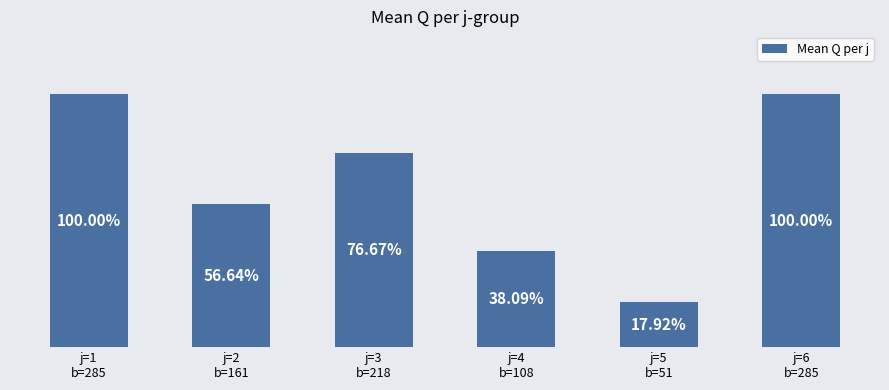

Are the bars horizontal?

No